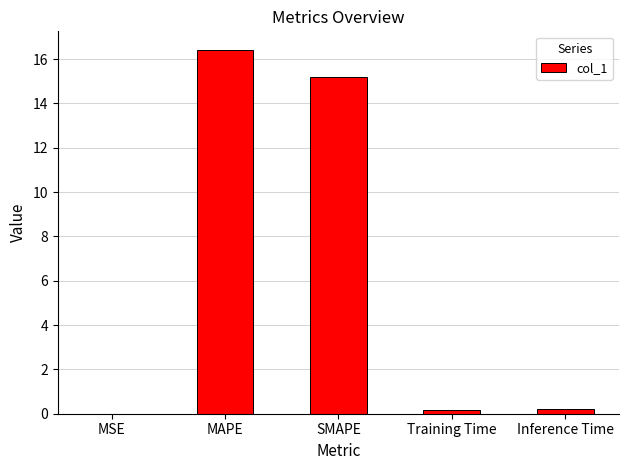

Does the chart contain stacked bars?

No